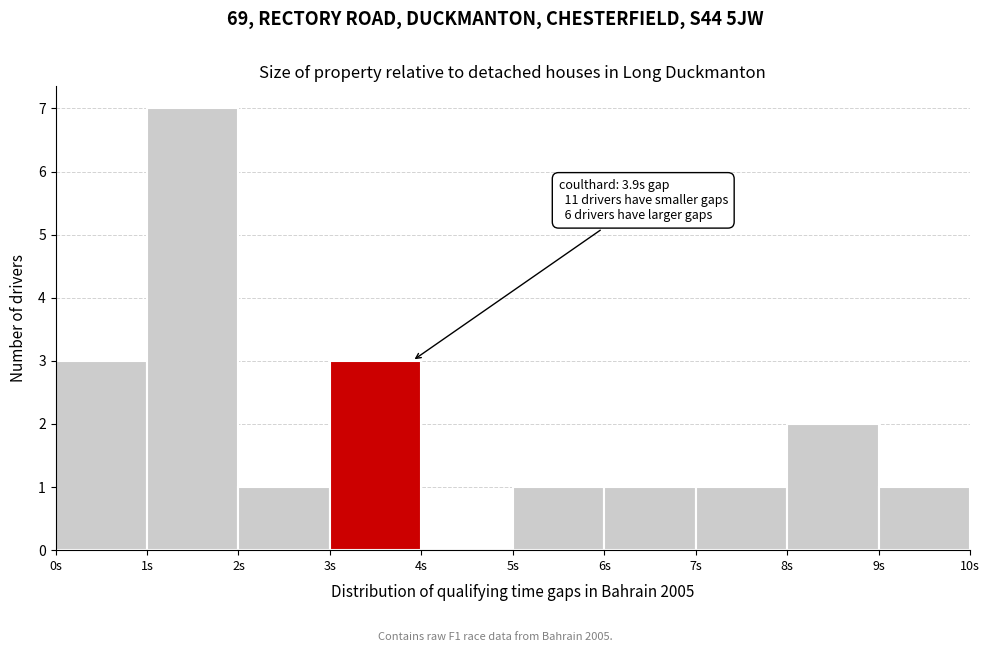

Over which range of the x-axis is the bar tallest?

1 to 2